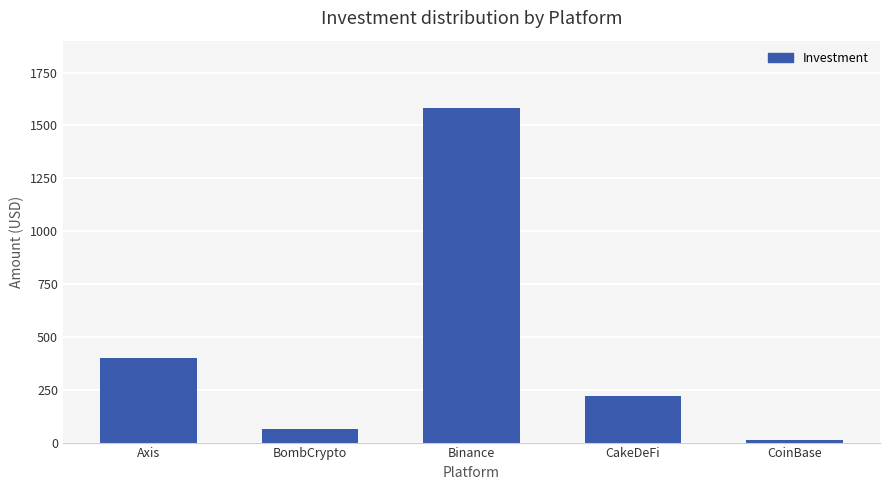

What is the ratio of the value at Axis to the value at CoinBase?

40.0